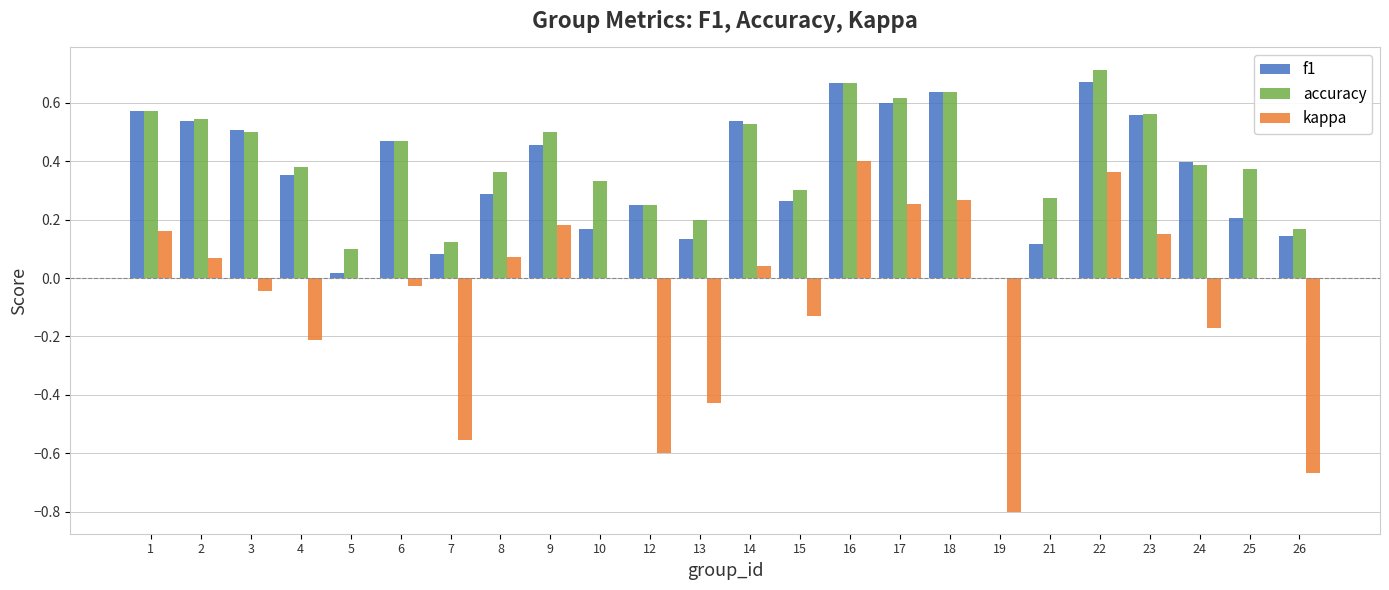

What is the total value across all series at 18?

1.5